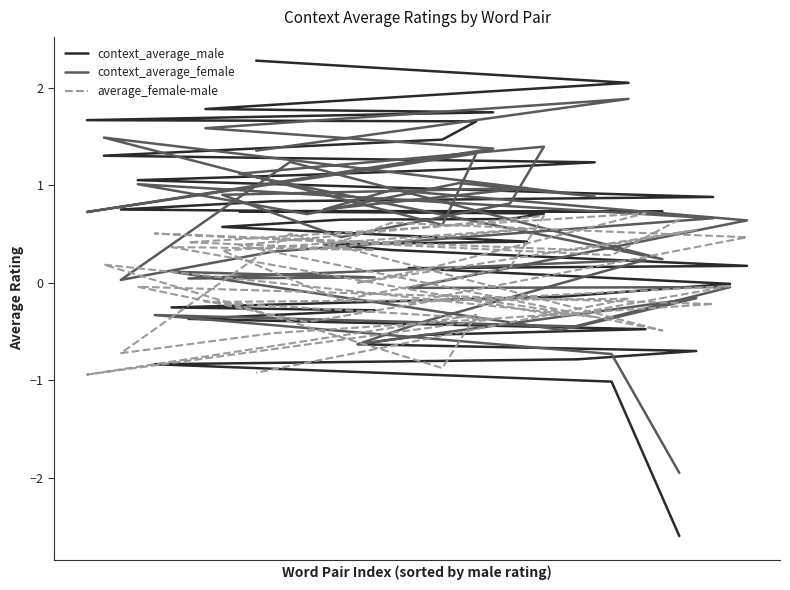

Which series ends up on top after the final intersection of average_female-male and context_average_female?

context_average_female